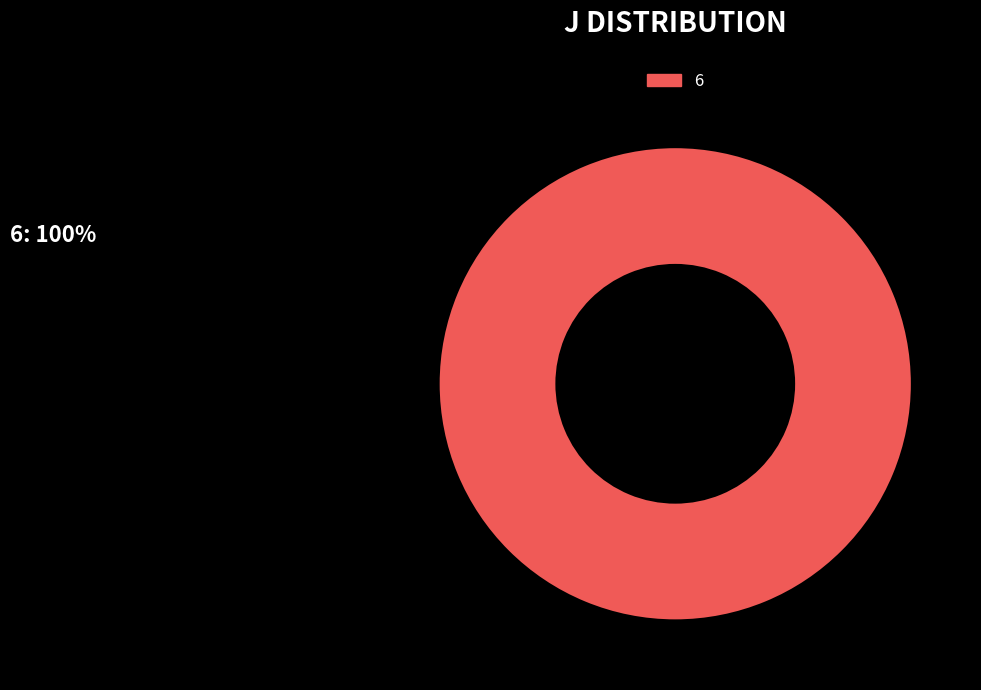

Which category accounts for the majority?

6